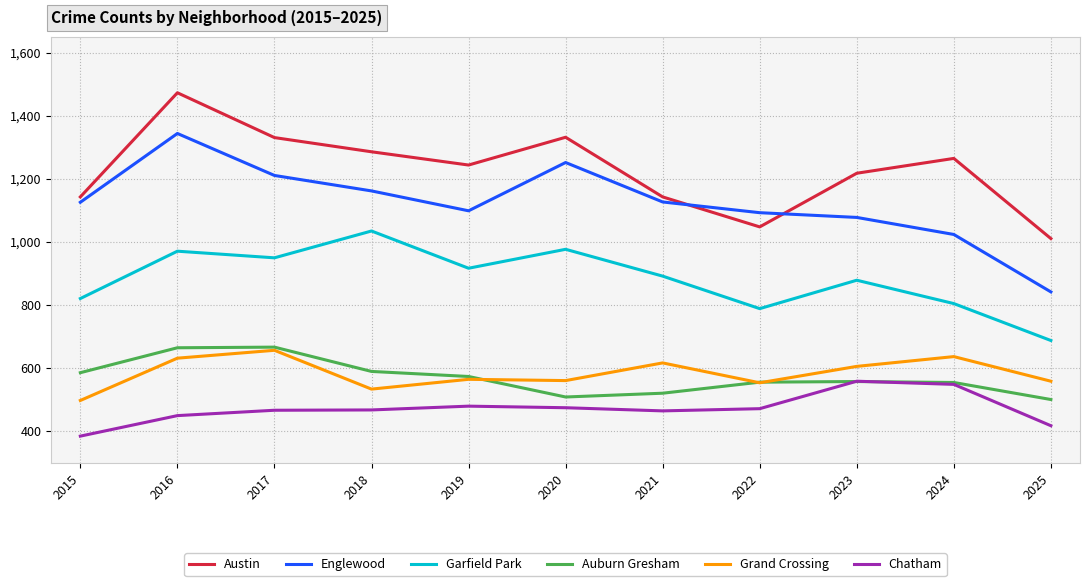

Is it true that Englewood equals 1093 at 2022?

True